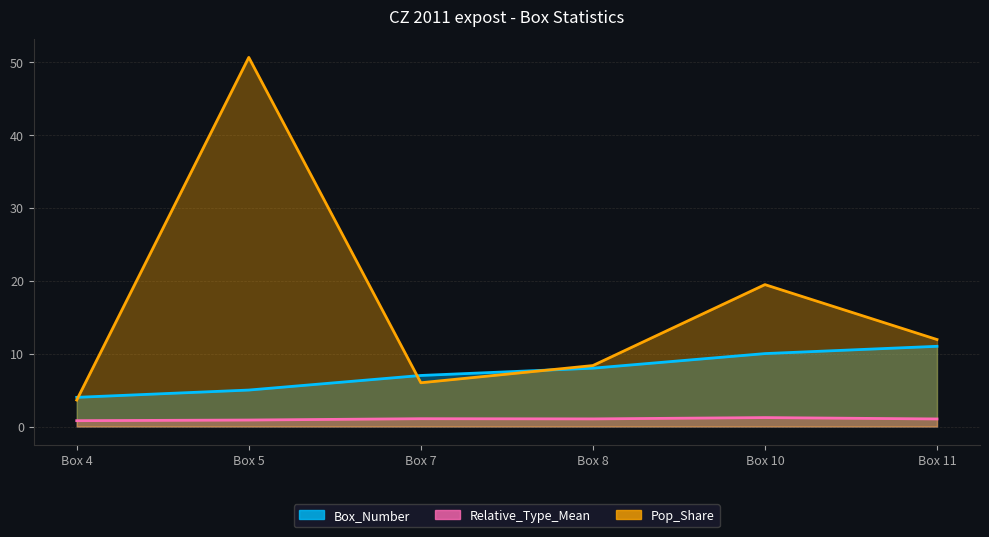

Which series has the largest total across all categories?

Pop_Share